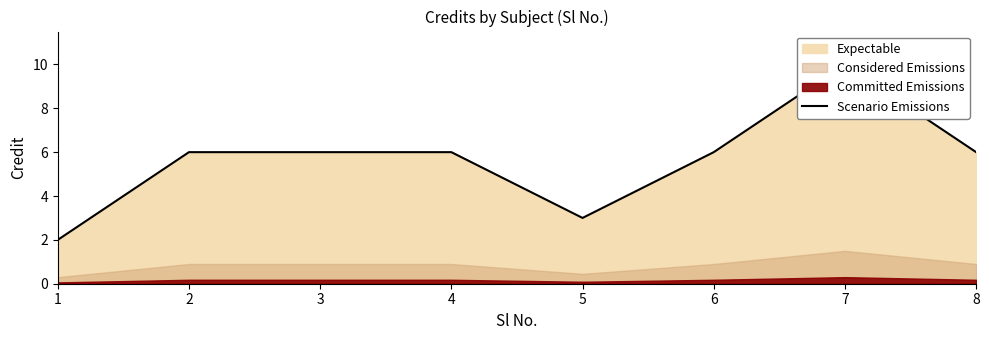

Which label corresponds to the smallest value in the chart?

1